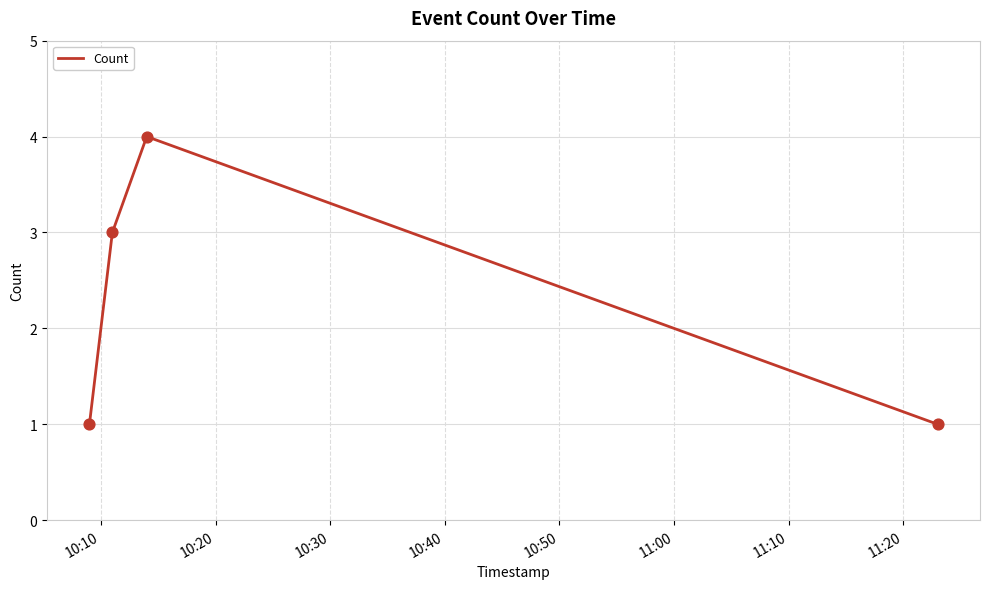

What is the maximum value shown in the chart?

4